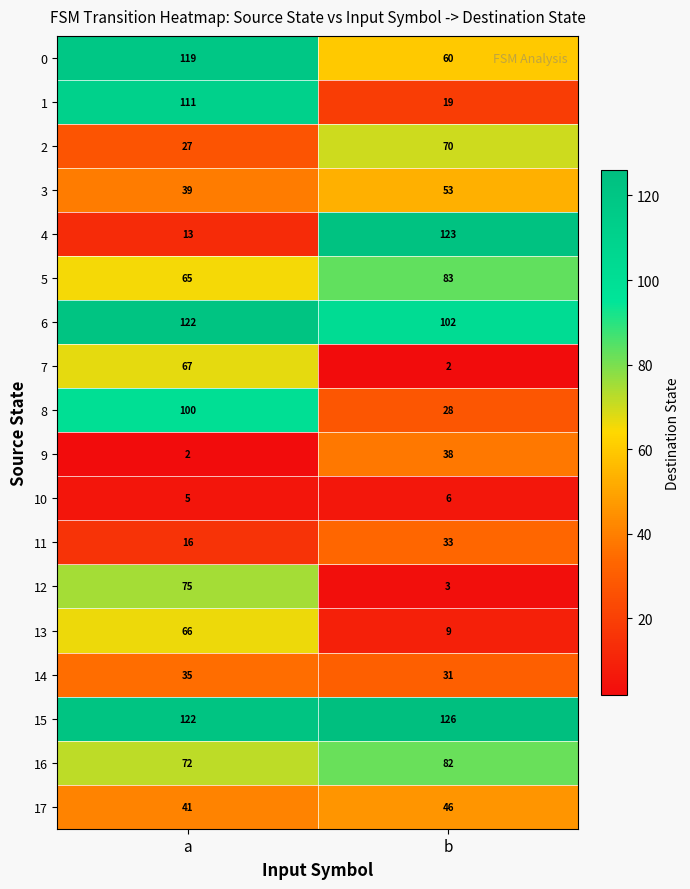

What is the difference between the maximum and minimum values in the 12 series?

72